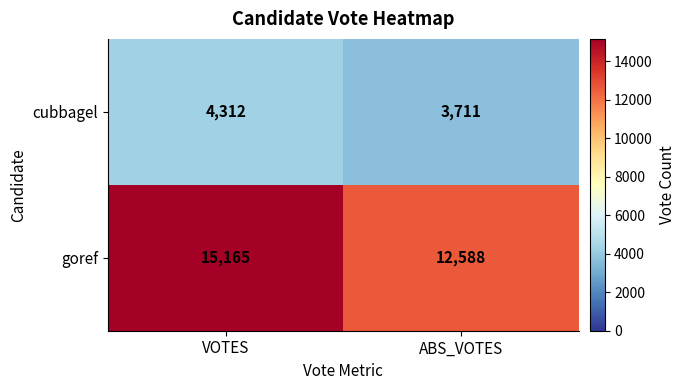

At how many categories does at least one series exceed 4689?

2